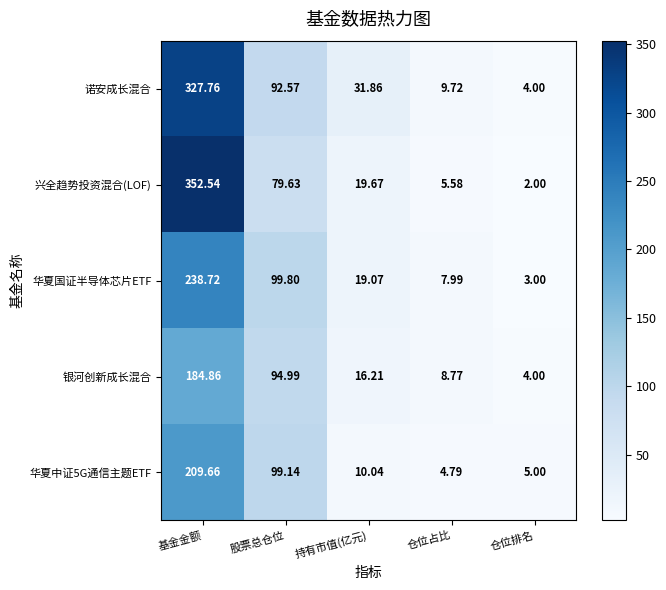

What is the difference between the highest and lowest values at 仓位排名?

3.0